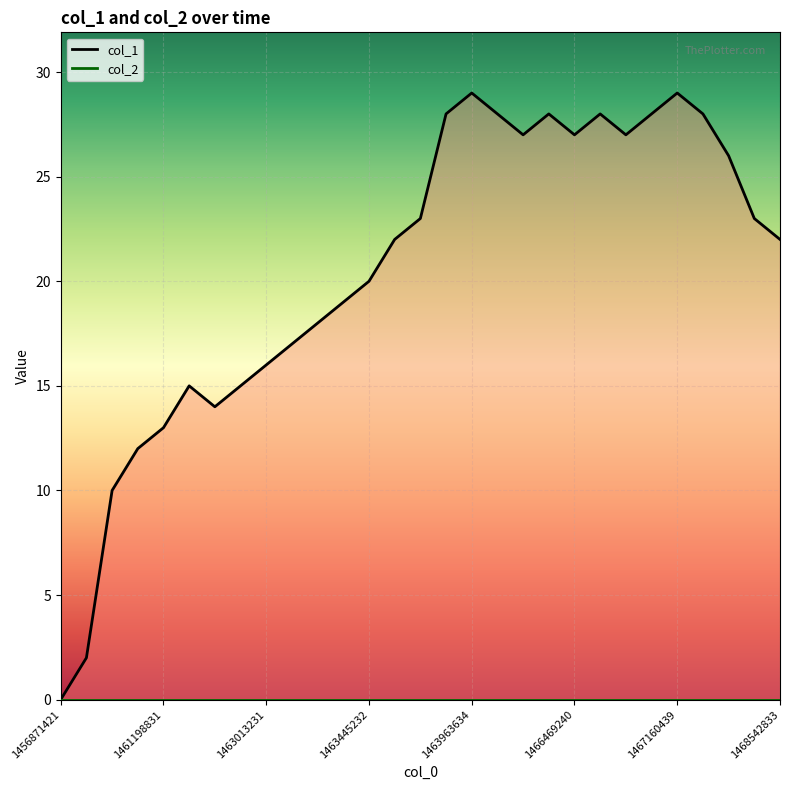

The chart shows a value of 23 at 1463618031. True or false?

True